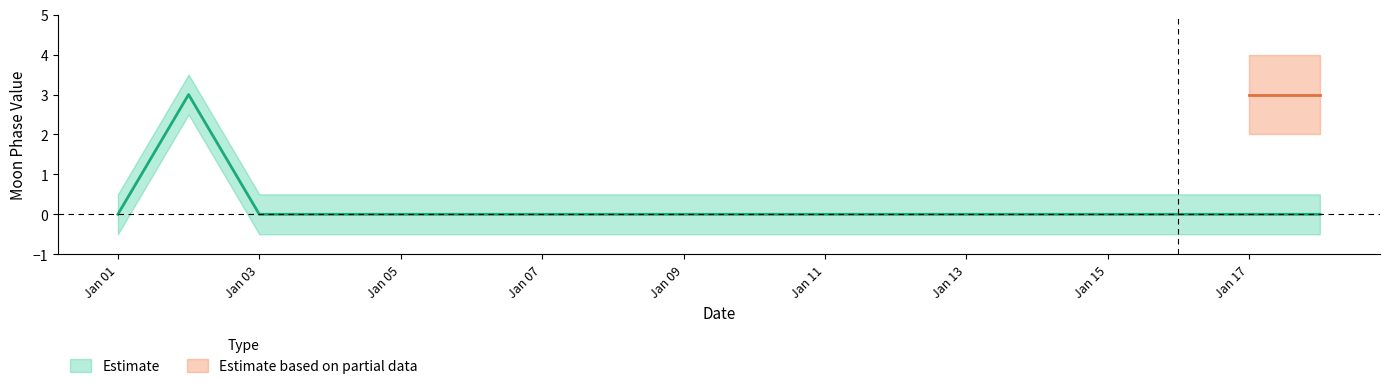

List the labels in order of value, smallest first.

2022-01-01, 2022-01-03, 2022-01-04, 2022-01-05, 2022-01-06, 2022-01-07, 2022-01-08, 2022-01-09, 2022-01-10, 2022-01-11, 2022-01-12, 2022-01-13, 2022-01-14, 2022-01-15, 2022-01-16, 2022-01-17, 2022-01-18, 2022-01-02